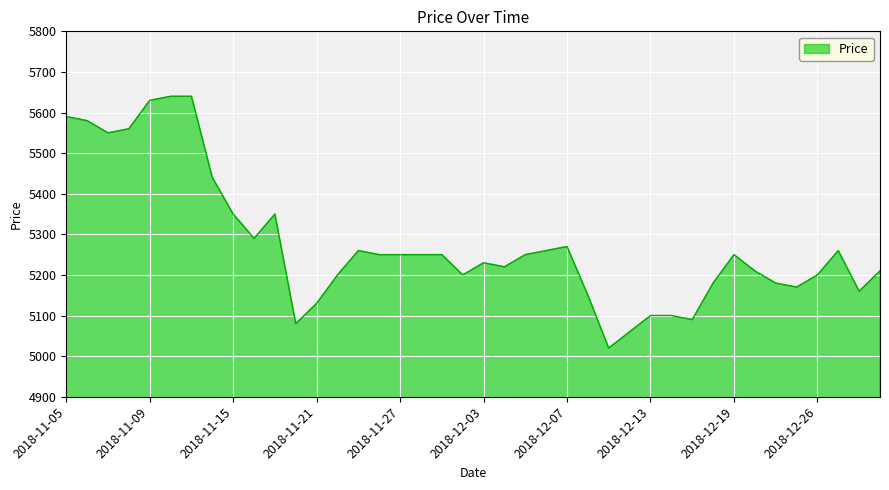

What is the smallest value displayed?

5020